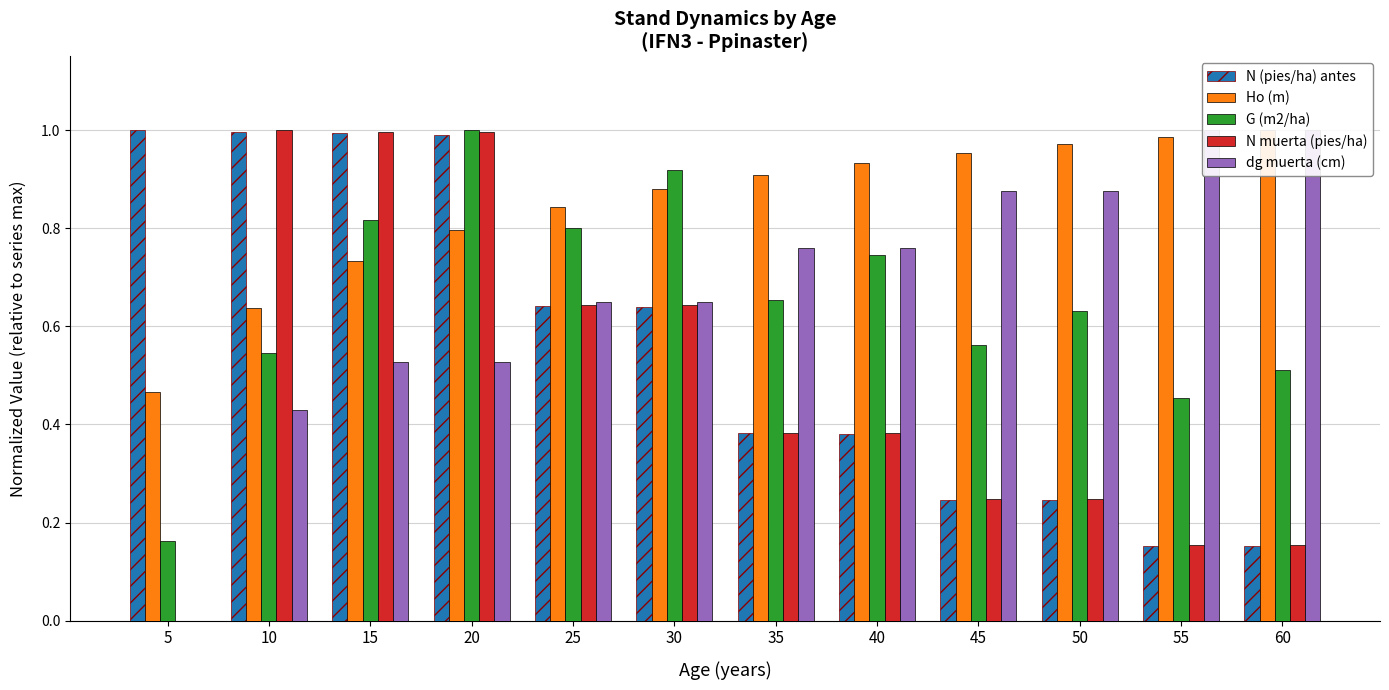

What is the greatest value displayed?

1.0